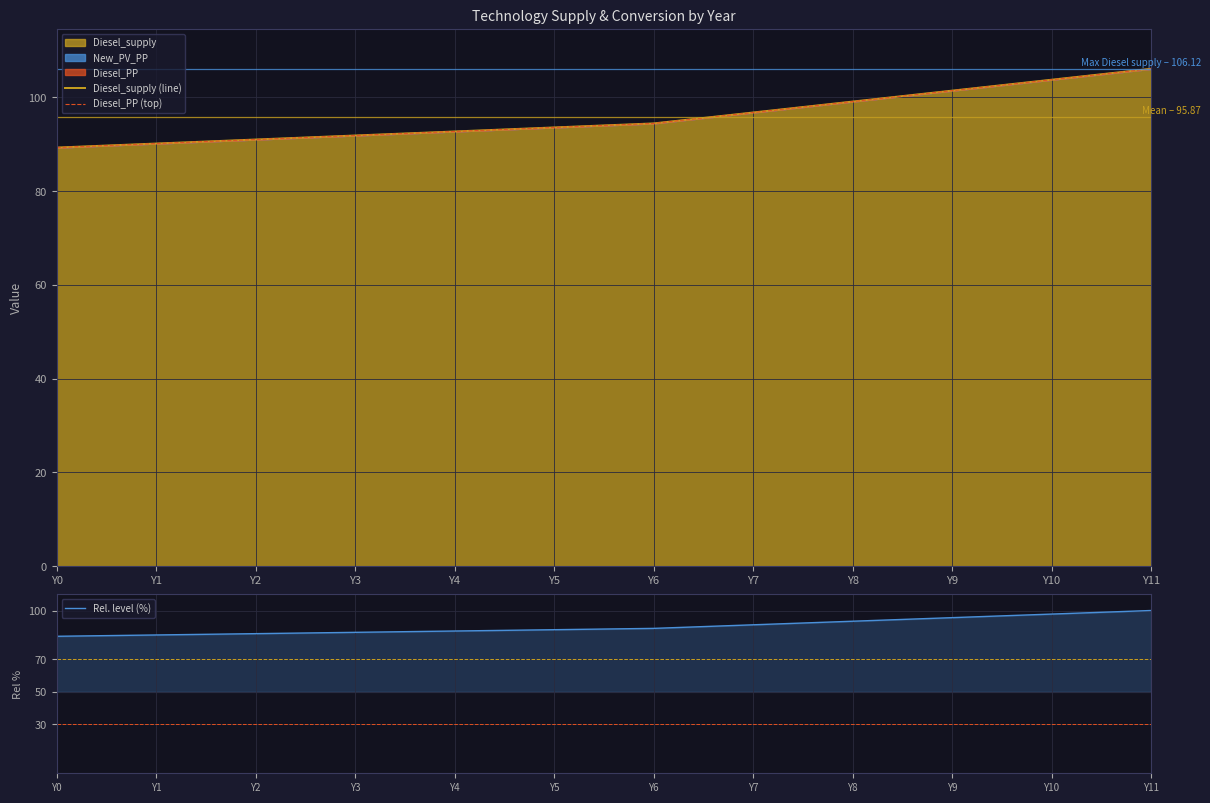

What is the minimum value for Diesel_PP (top)?

89.3